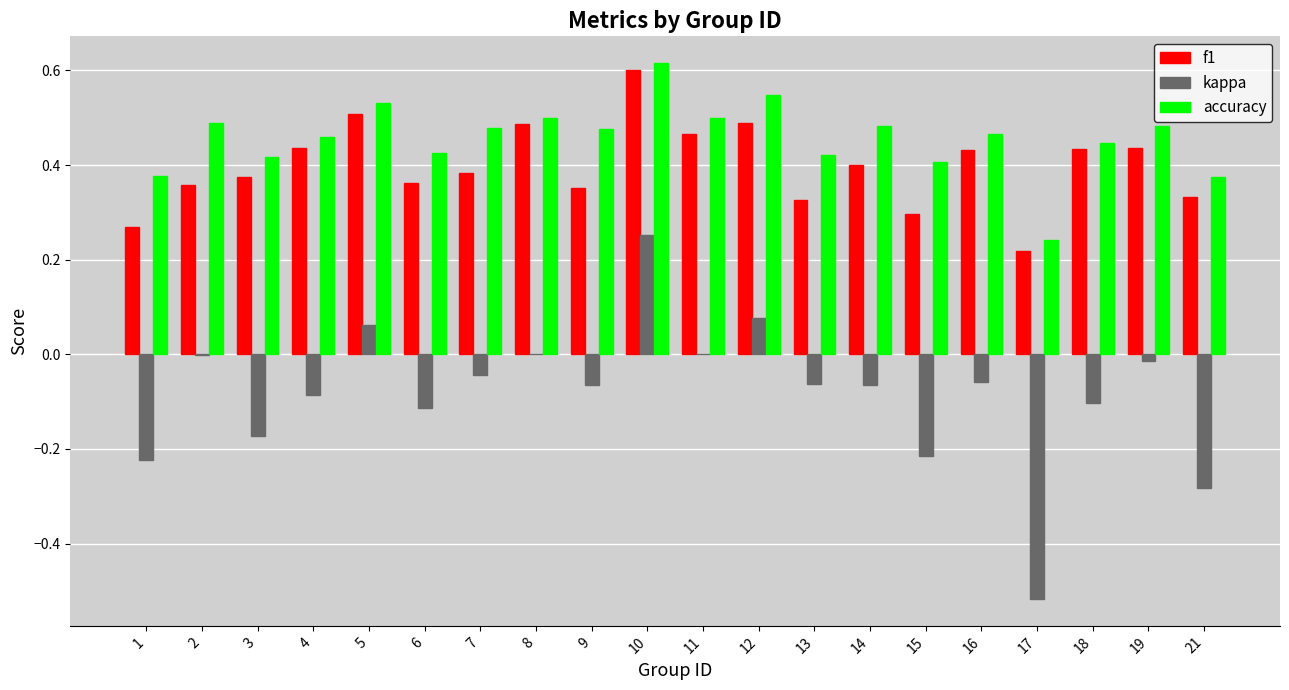

Are the bars grouped side by side (vs. stacked)?

Yes